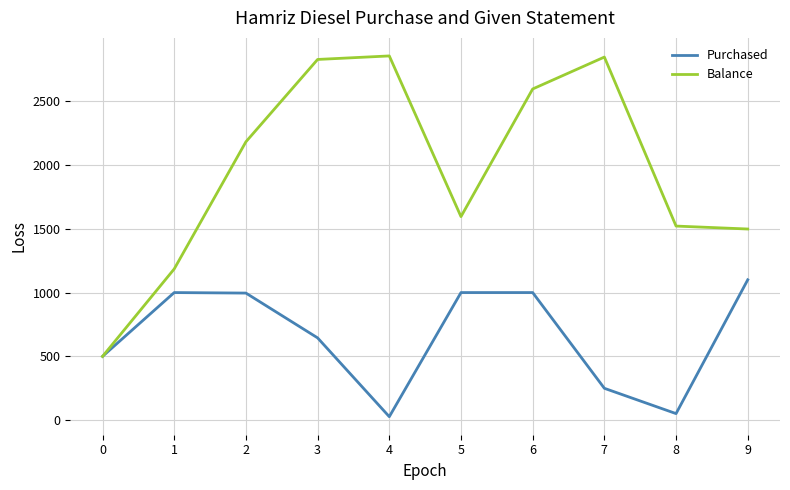

Which series has the largest range (max minus min)?

Balance